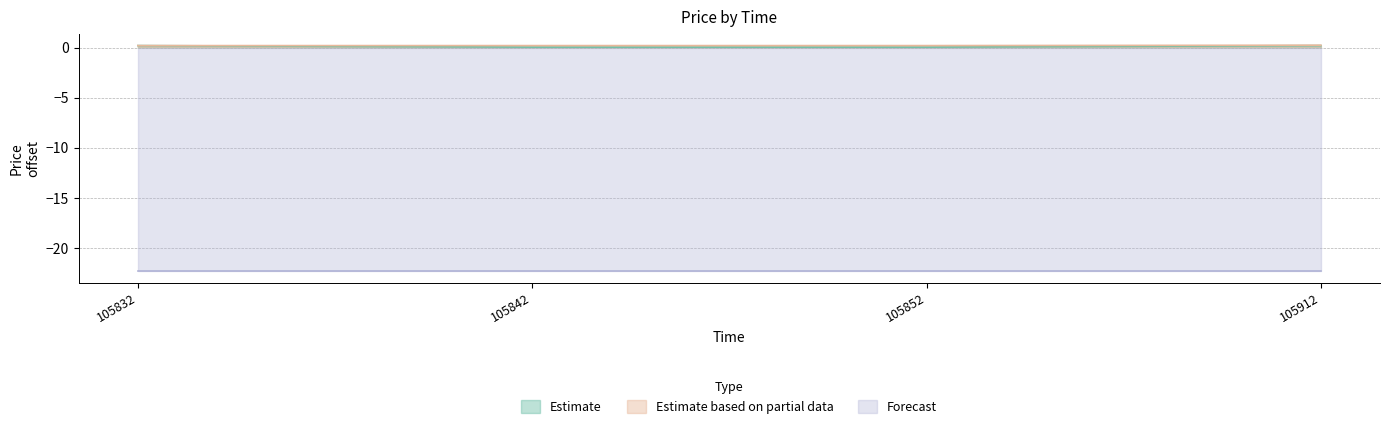

What is the approximate value of Estimate based on partial data at 105832?

0.2